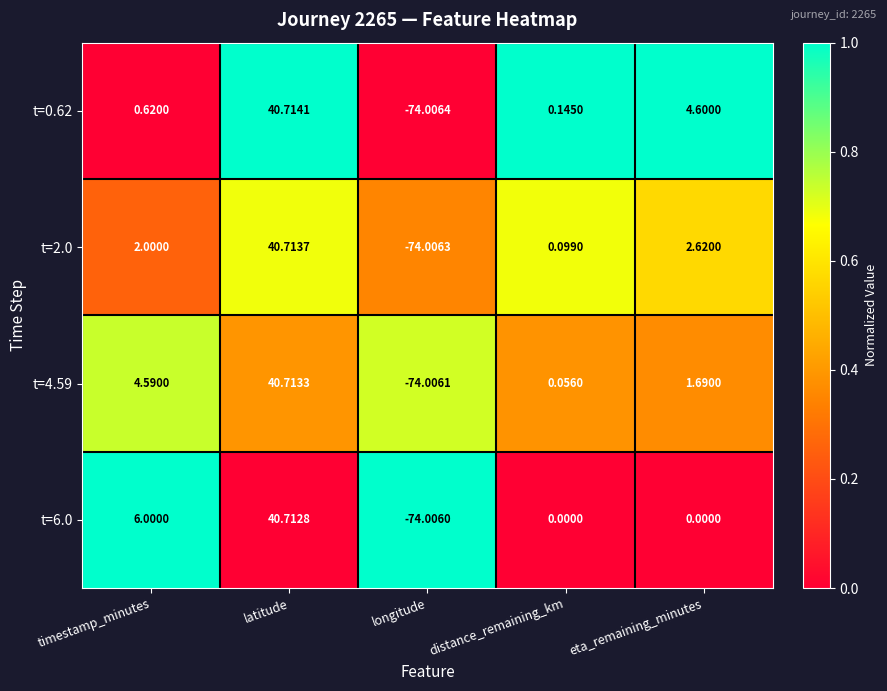

At which label does t=0.62 reach its minimum?

longitude